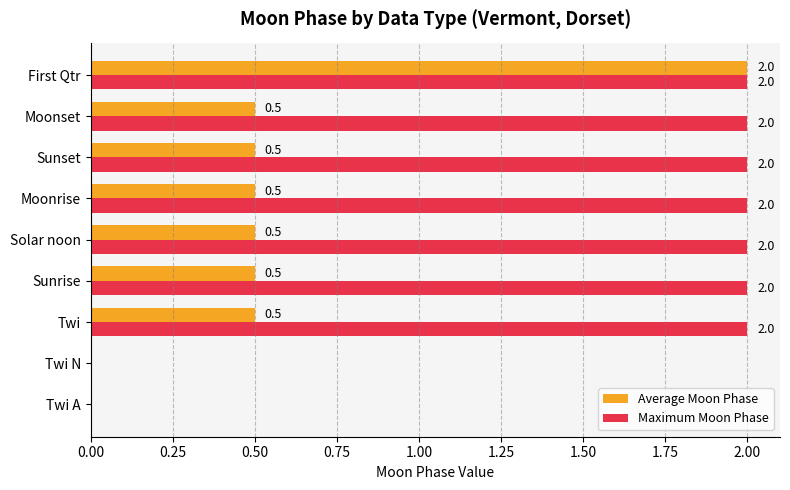

How many data points does each series have?

9